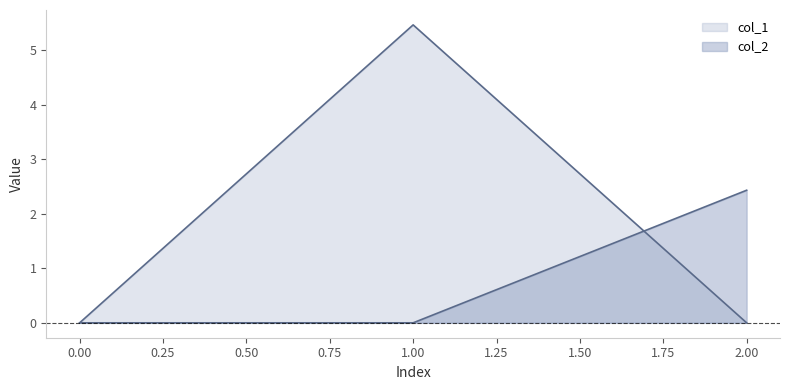

What is the maximum value shown in the chart?

5.5